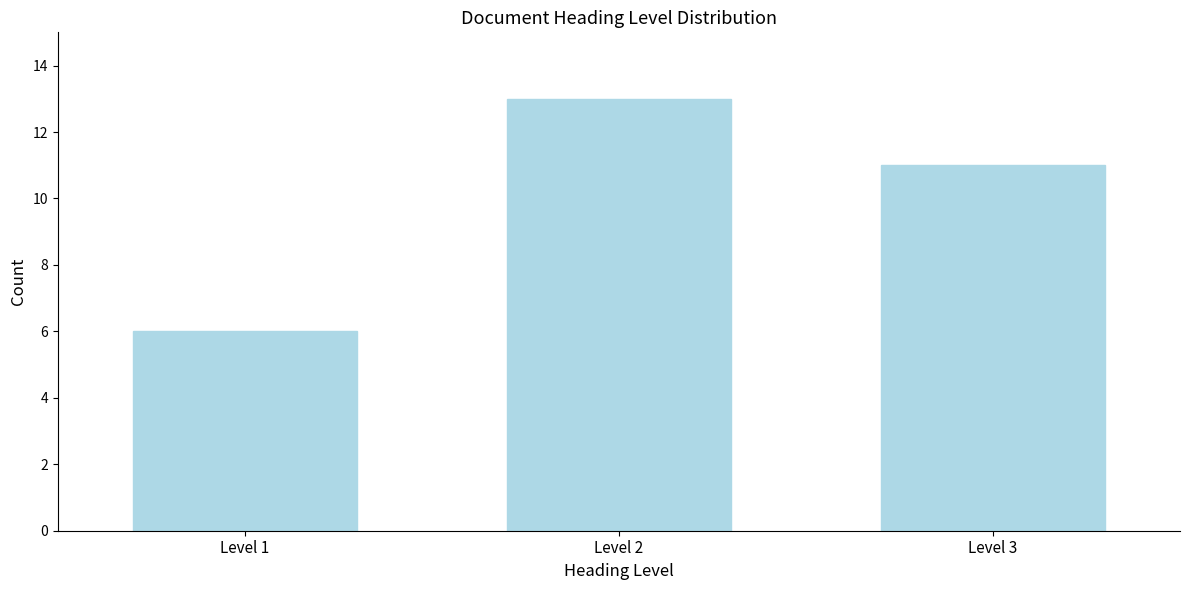

Reading right to left, extract all data points from this chart.

Level 3=11	Level 2=13	Level 1=6